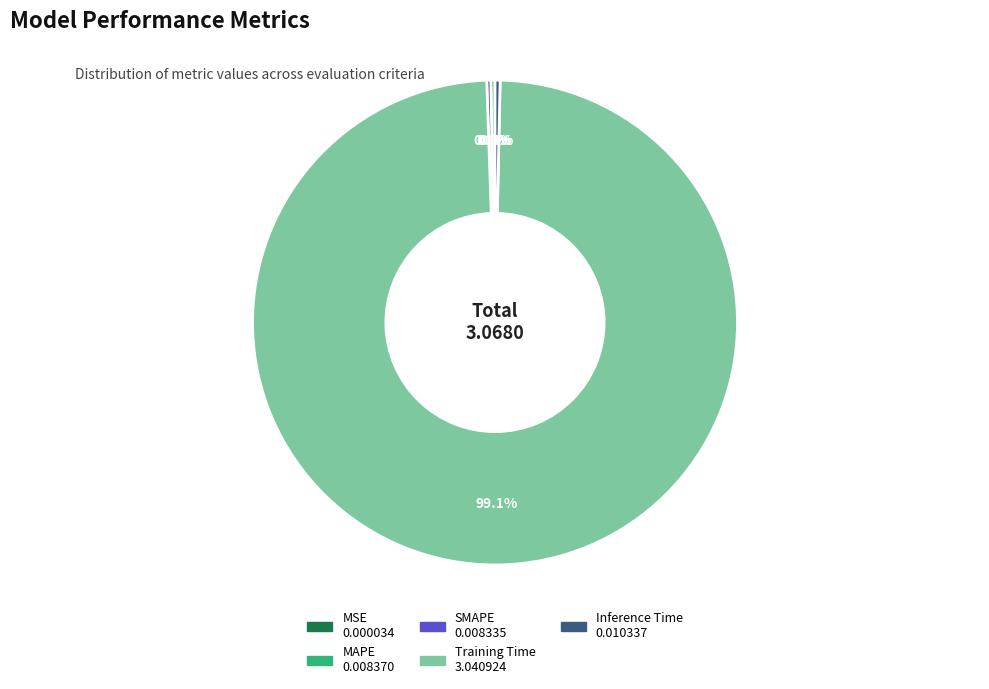

Which has a higher value, Training Time or Inference Time?

Training Time